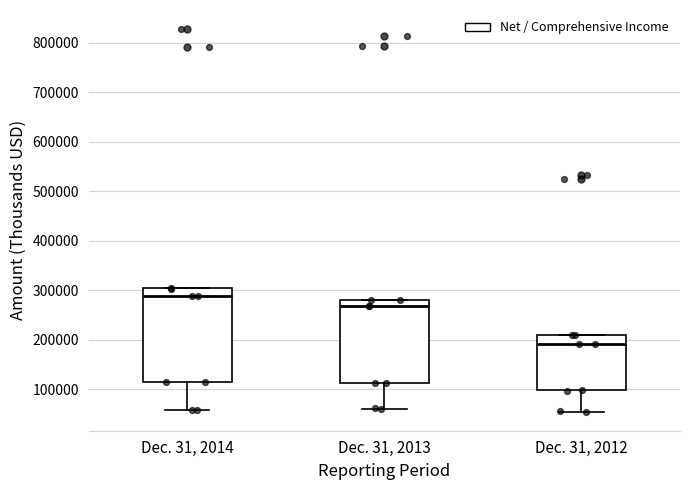

Comparing the boxes themselves (not the whiskers), which one is the tallest?

Dec. 31, 2014